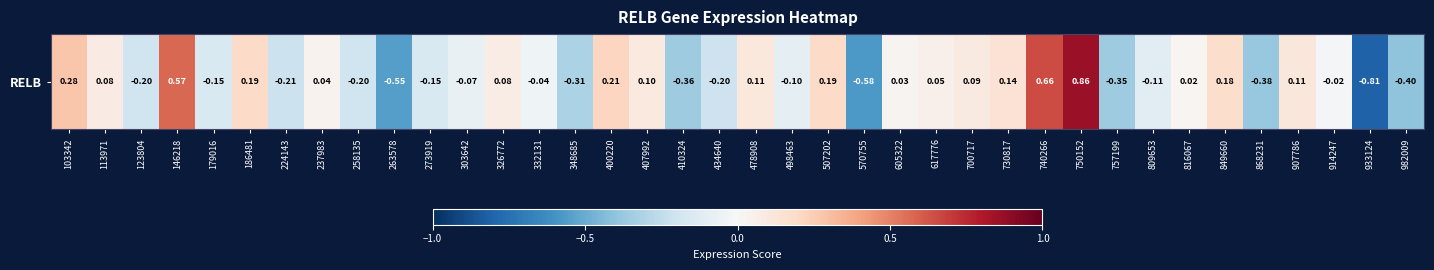

What is the change in value from 263578 to 700717?

+0.6